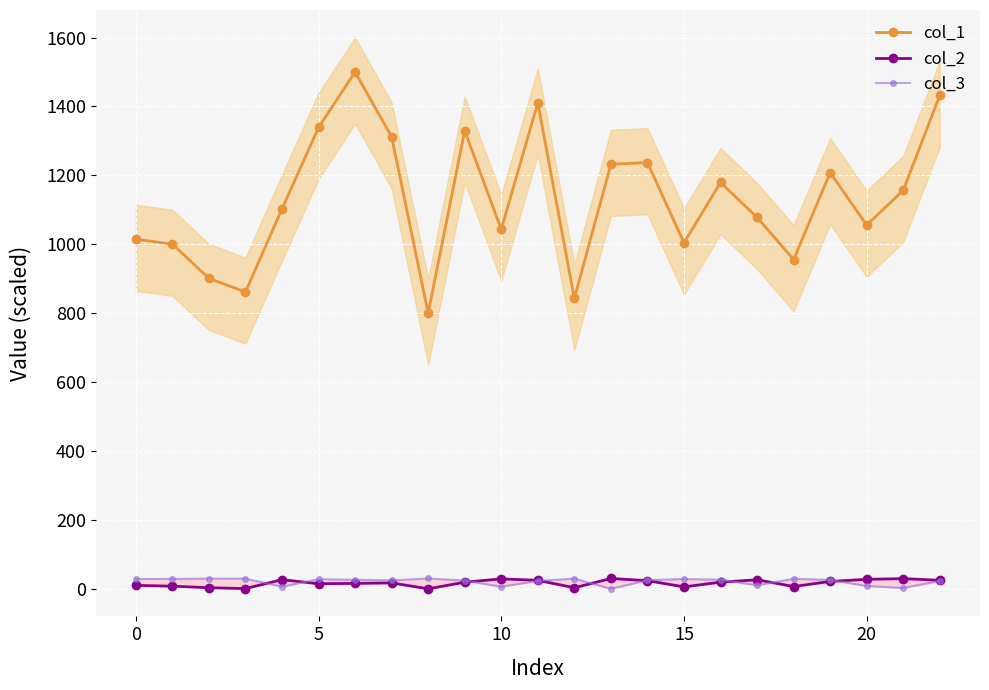

Which series has the widest spread of values?

col_1